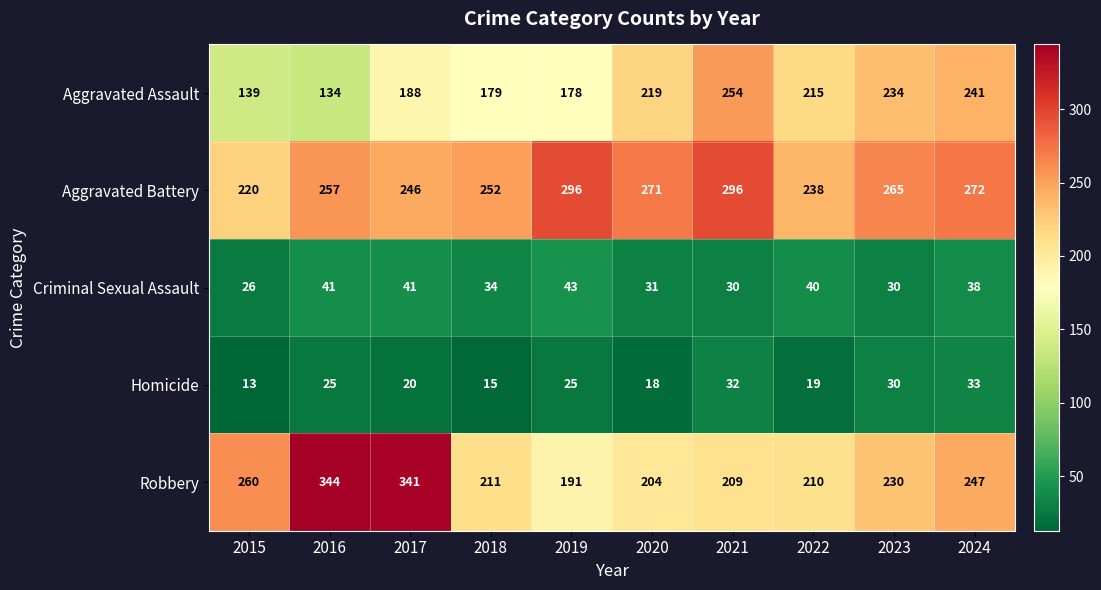

What is the average value of the Criminal Sexual Assault series?

35